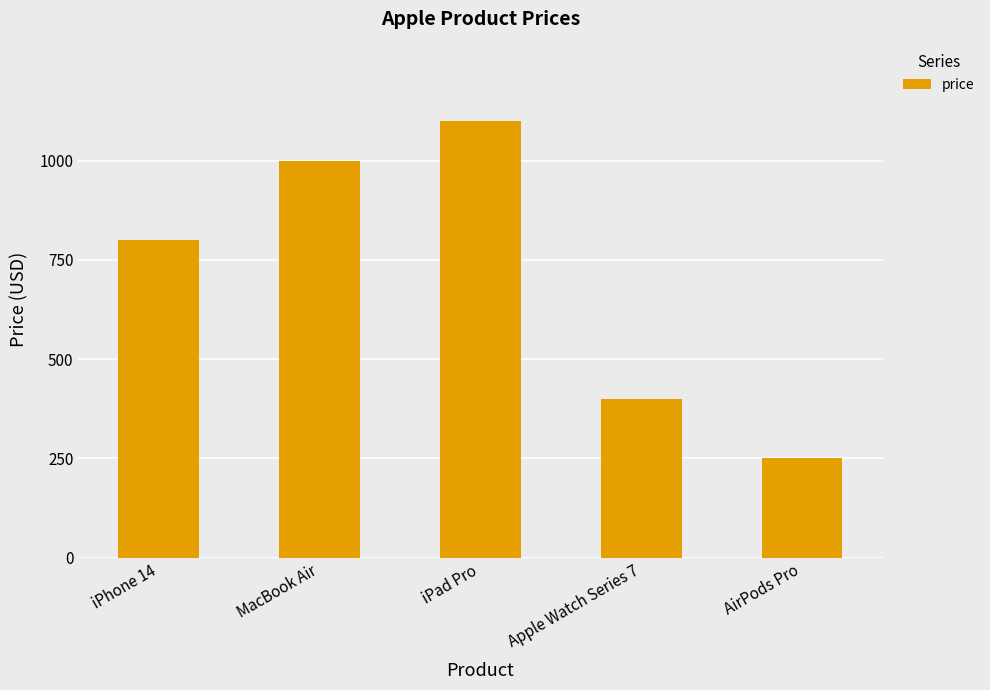

How many bars are there in total?

5